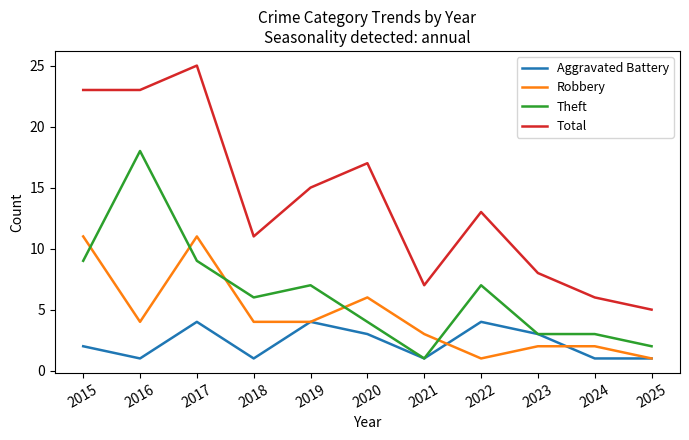

Reading left to right, transcribe all the data shown in this chart.

Aggravated Battery: 2015=2	2016=1	2017=4	2018=1	2019=4	2020=3	2021=1	2022=4	2023=3	2024=1	2025=1
Robbery: 2015=11	2016=4	2017=11	2018=4	2019=4	2020=6	2021=3	2022=1	2023=2	2024=2	2025=1
Theft: 2015=9	2016=18	2017=9	2018=6	2019=7	2020=4	2021=1	2022=7	2023=3	2024=3	2025=2
Total: 2015=23	2016=23	2017=25	2018=11	2019=15	2020=17	2021=7	2022=13	2023=8	2024=6	2025=5